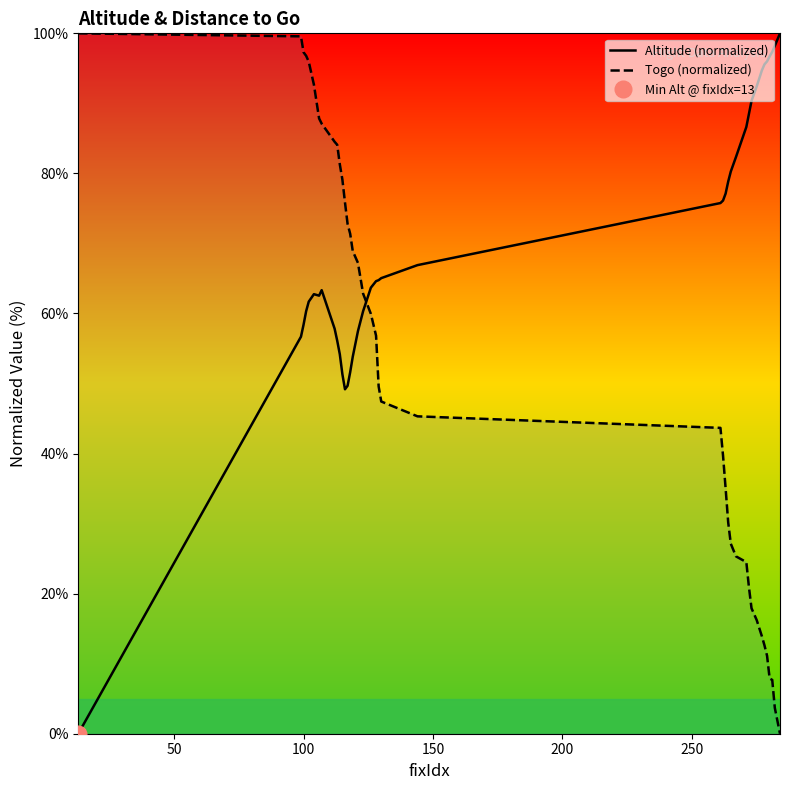

How many times do Togo (normalized) and Altitude (normalized) cross each other?

1